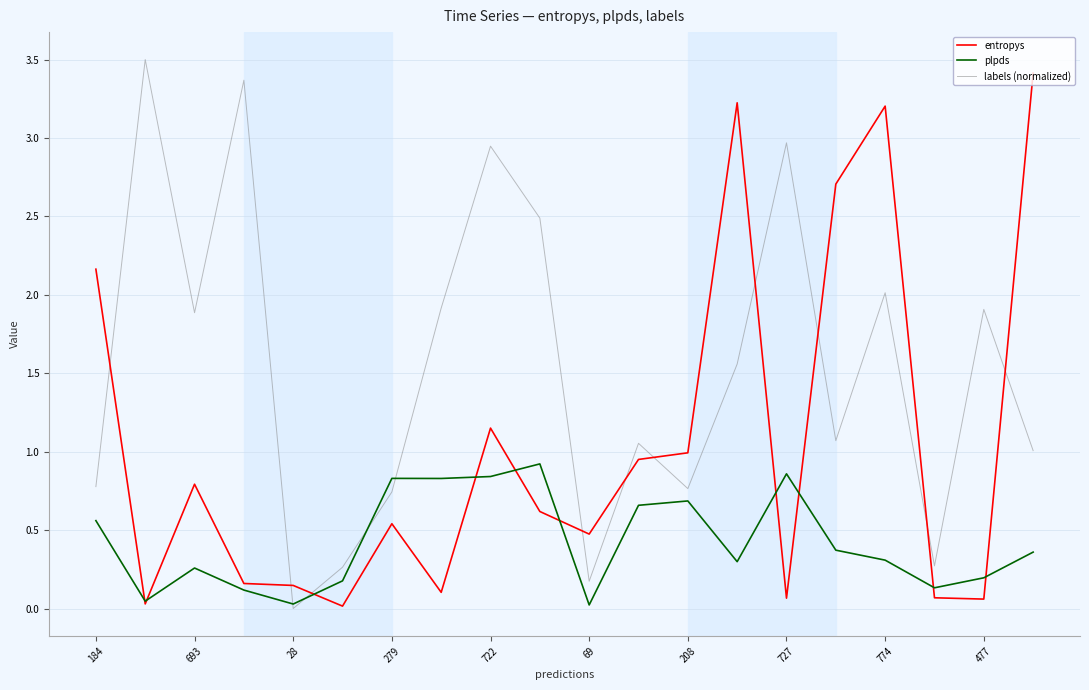

How many series are shown in this chart?

3